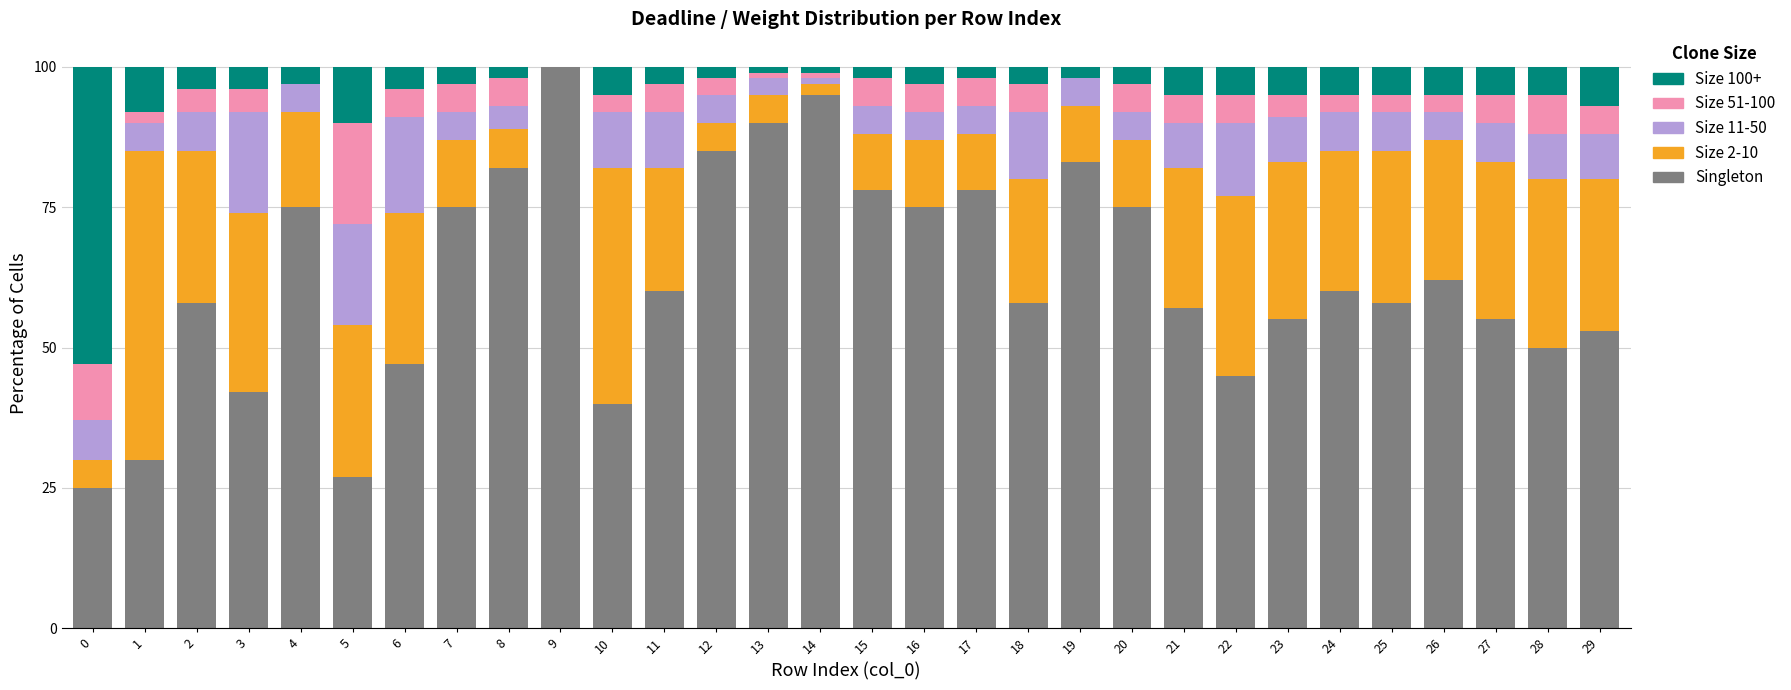

Is it true that Singleton equals 60.0 at 11?

True